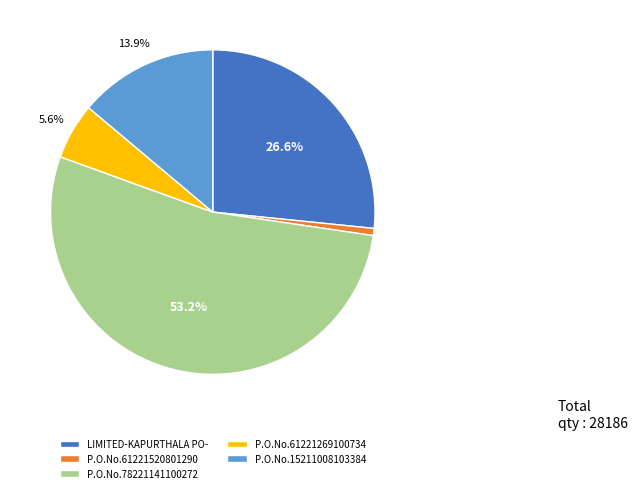

To the nearest percent, what is the combined percentage of P.O.No.61221269100734 and LIMITED-KAPURTHALA PO-?

32%